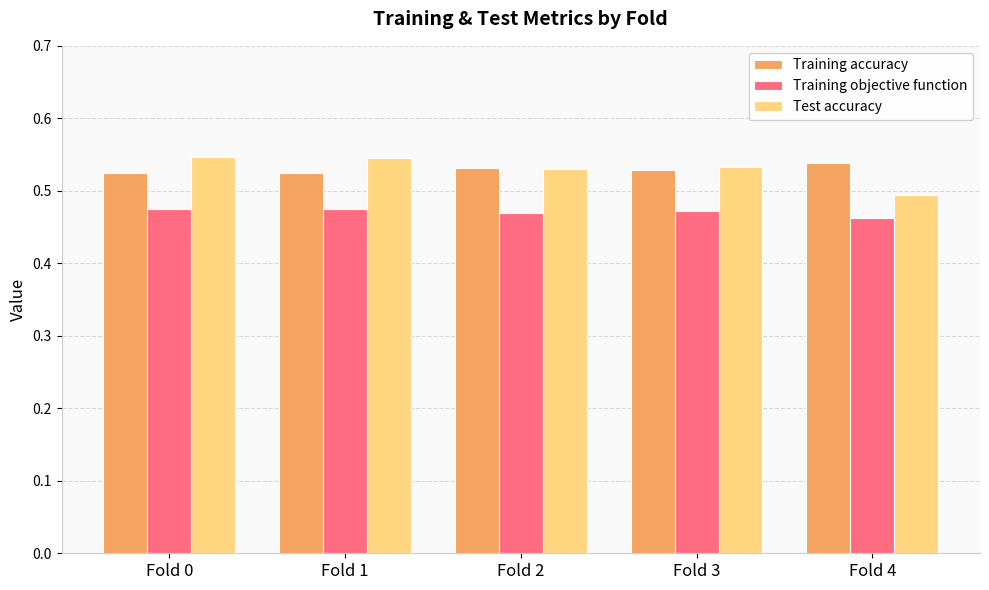

What are all the series names shown in the legend?

Training accuracy, Training objective function, Test accuracy